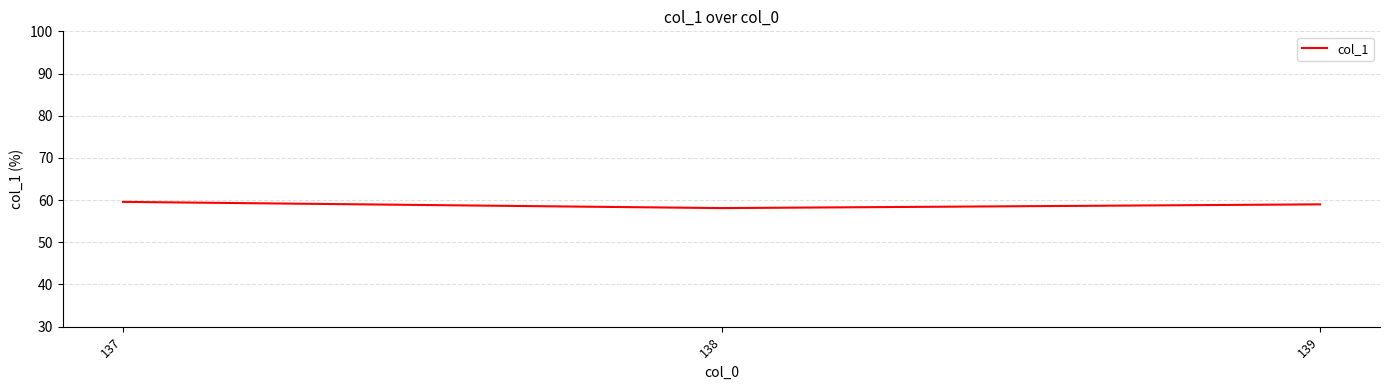

At which label is the value closest to 58?

138